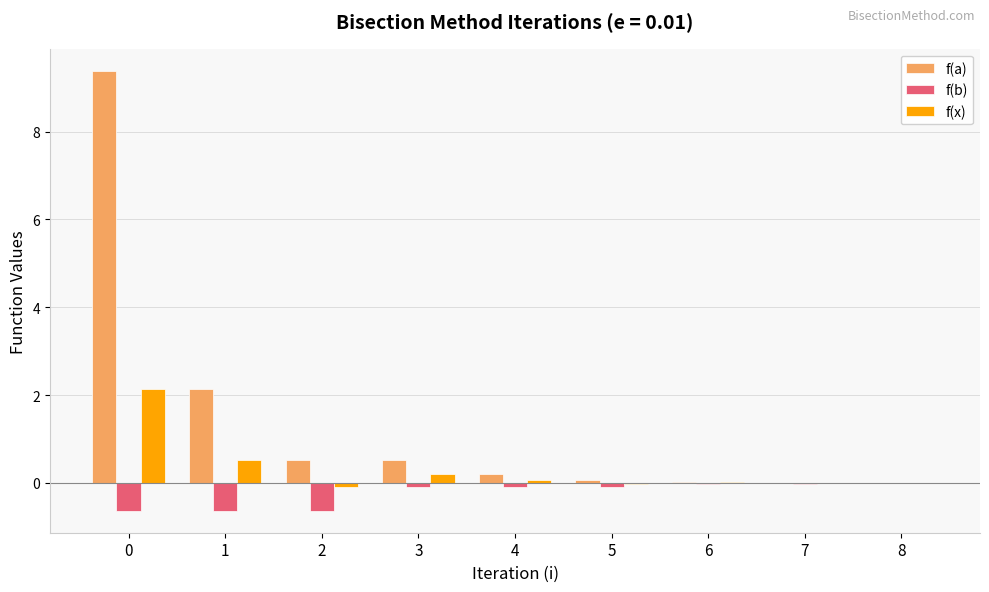

What is the greatest value displayed?

9.4